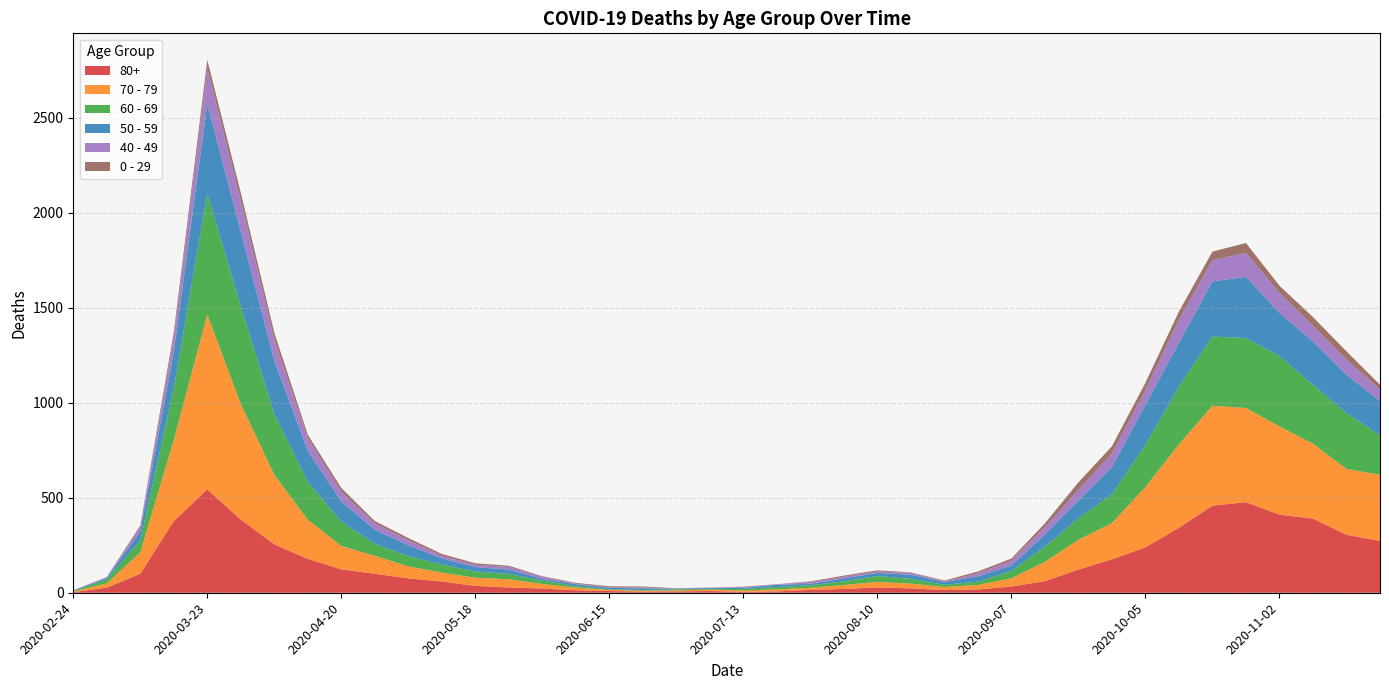

Reading right to left, transcribe all the data shown in this chart.

80+: 2020-11-23=273	2020-11-16=305	2020-11-09=390	2020-11-02=411	2020-10-26=477	2020-10-19=458	2020-10-12=342	2020-10-05=239	2020-09-28=176	2020-09-21=122	2020-09-14=61	2020-09-07=33	2020-08-31=17	2020-08-24=14	2020-08-17=23	2020-08-10=28	2020-08-03=20	2020-07-27=15	2020-07-20=7	2020-07-13=5	2020-07-06=9	2020-06-29=7	2020-06-22=6	2020-06-15=9	2020-06-08=13	2020-06-01=22	2020-05-25=28	2020-05-18=36	2020-05-11=59	2020-05-04=76	2020-04-27=100	2020-04-20=123	2020-04-13=178	2020-04-06=255	2020-03-30=385	2020-03-23=544	2020-03-16=377	2020-03-09=100	2020-03-02=27	2020-02-24=3
70 - 79: 2020-11-23=348	2020-11-16=346	2020-11-09=394	2020-11-02=464	2020-10-26=495	2020-10-19=526	2020-10-12=439	2020-10-05=318	2020-09-28=191	2020-09-21=157	2020-09-14=102	2020-09-07=43	2020-08-31=24	2020-08-24=16	2020-08-17=25	2020-08-10=29	2020-08-03=21	2020-07-27=11	2020-07-20=11	2020-07-13=7	2020-07-06=8	2020-06-29=5	2020-06-22=5	2020-06-15=6	2020-06-08=14	2020-06-01=24	2020-05-25=43	2020-05-18=43	2020-05-11=47	2020-05-04=63	2020-04-27=94	2020-04-20=123	2020-04-13=206	2020-04-06=365	2020-03-30=608	2020-03-23=920	2020-03-16=427	2020-03-09=113	2020-03-02=22	2020-02-24=4
60 - 69: 2020-11-23=206	2020-11-16=294	2020-11-09=310	2020-11-02=370	2020-10-26=368	2020-10-19=364	2020-10-12=305	2020-10-05=221	2020-09-28=152	2020-09-21=112	2020-09-14=80	2020-09-07=39	2020-08-31=17	2020-08-24=12	2020-08-17=25	2020-08-10=31	2020-08-03=19	2020-07-27=13	2020-07-20=12	2020-07-13=8	2020-07-06=3	2020-06-29=6	2020-06-22=3	2020-06-15=3	2020-06-08=8	2020-06-01=18	2020-05-25=28	2020-05-18=33	2020-05-11=42	2020-05-04=54	2020-04-27=63	2020-04-20=128	2020-04-13=199	2020-04-06=320	2020-03-30=514	2020-03-23=634	2020-03-16=272	2020-03-09=61	2020-03-02=22	2020-02-24=2
50 - 59: 2020-11-23=182	2020-11-16=202	2020-11-09=228	2020-11-02=227	2020-10-26=322	2020-10-19=290	2020-10-12=230	2020-10-05=212	2020-09-28=142	2020-09-21=95	2020-09-14=64	2020-09-07=28	2020-08-31=28	2020-08-24=15	2020-08-17=22	2020-08-10=16	2020-08-03=16	2020-07-27=8	2020-07-20=12	2020-07-13=6	2020-07-06=5	2020-06-29=3	2020-06-22=9	2020-06-15=8	2020-06-08=10	2020-06-01=9	2020-05-25=23	2020-05-18=23	2020-05-11=33	2020-05-04=57	2020-04-27=75	2020-04-20=106	2020-04-13=163	2020-04-06=281	2020-03-30=392	2020-03-23=475	2020-03-16=190	2020-03-09=48	2020-03-02=7	2020-02-24=3
40 - 49: 2020-11-23=60	2020-11-16=80	2020-11-09=83	2020-11-02=105	2020-10-26=126	2020-10-19=111	2020-10-12=120	2020-10-05=76	2020-09-28=72	2020-09-21=55	2020-09-14=38	2020-09-07=26	2020-08-31=17	2020-08-24=2	2020-08-17=10	2020-08-10=8	2020-08-03=8	2020-07-27=10	2020-07-20=2	2020-07-13=4	2020-07-06=1	2020-06-29=1	2020-06-22=5	2020-06-15=2	2020-06-08=3	2020-06-01=12	2020-05-25=14	2020-05-18=12	2020-05-11=13	2020-05-04=27	2020-04-27=33	2020-04-20=51	2020-04-13=66	2020-04-06=111	2020-03-30=163	2020-03-23=183	2020-03-16=79	2020-03-09=21	2020-03-02=5	2020-02-24=0
0 - 29: 2020-11-23=25	2020-11-16=43	2020-11-09=45	2020-11-02=38	2020-10-26=52	2020-10-19=46	2020-10-12=44	2020-10-05=39	2020-09-28=38	2020-09-21=40	2020-09-14=20	2020-09-07=11	2020-08-31=9	2020-08-24=5	2020-08-17=2	2020-08-10=6	2020-08-03=6	2020-07-27=3	2020-07-20=1	2020-07-13=2	2020-07-06=1	2020-06-29=2	2020-06-22=5	2020-06-15=6	2020-06-08=4	2020-06-01=2	2020-05-25=6	2020-05-18=8	2020-05-11=10	2020-05-04=11	2020-04-27=12	2020-04-20=20	2020-04-13=19	2020-04-06=36	2020-03-30=42	2020-03-23=47	2020-03-16=25	2020-03-09=10	2020-03-02=0	2020-02-24=1